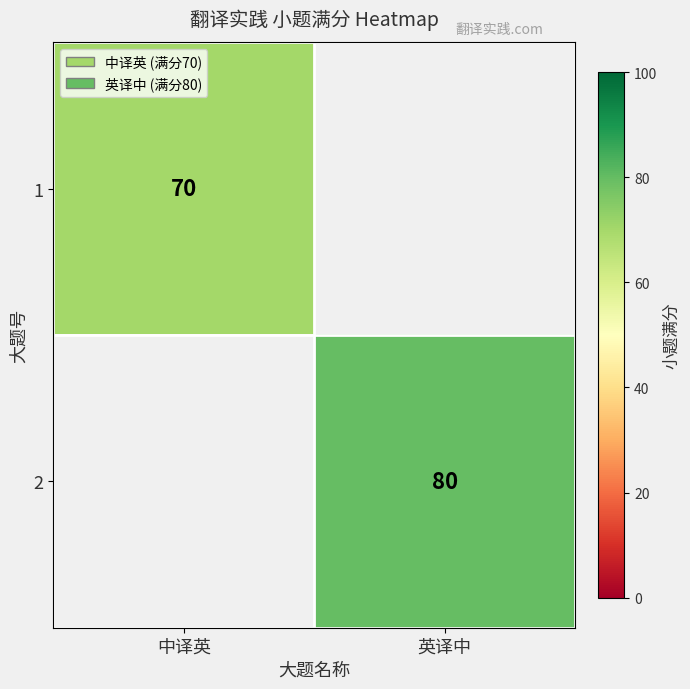

At how many categories does at least one series exceed 79?

1